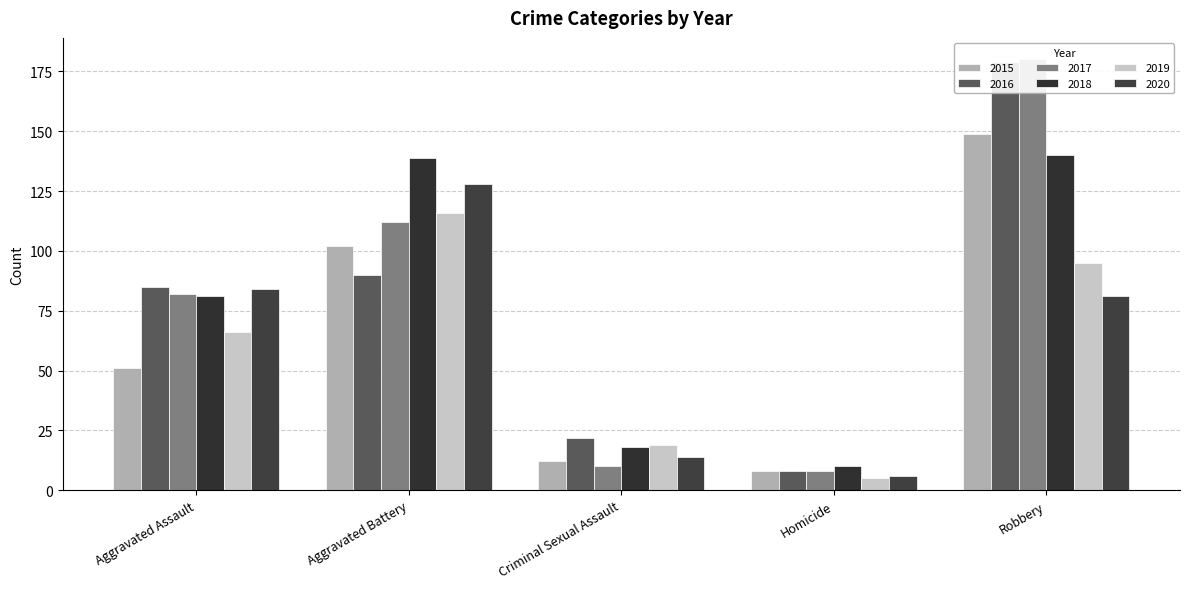

What is the difference between the highest and lowest values at Aggravated Assault?

34